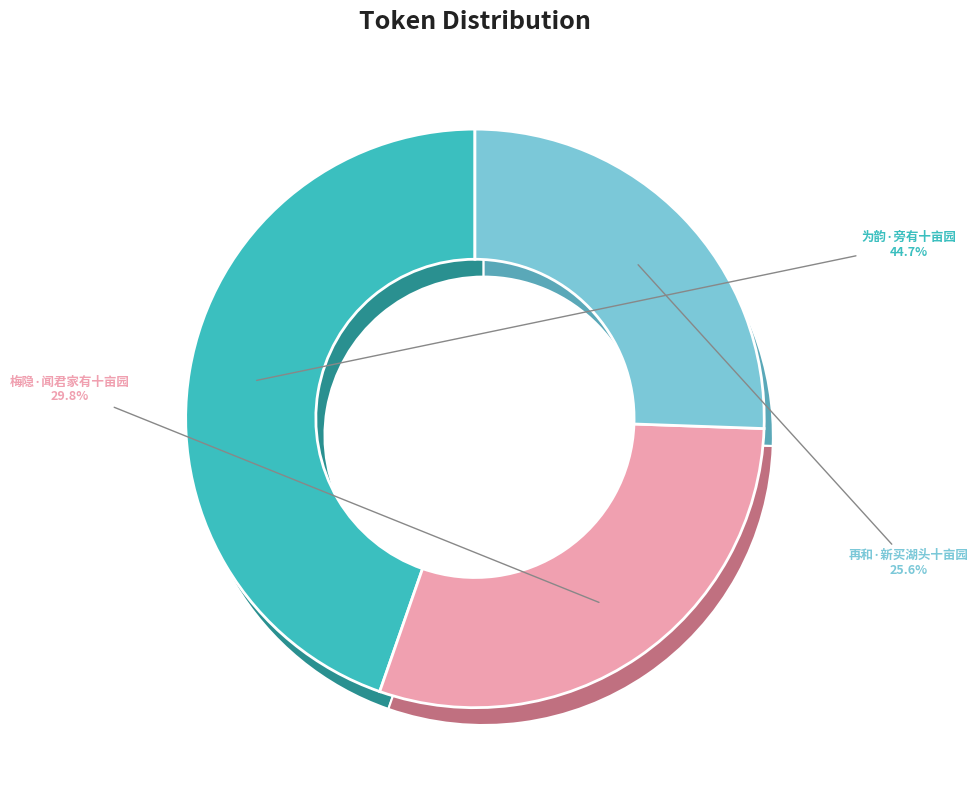

Does any single category account for the majority?

No